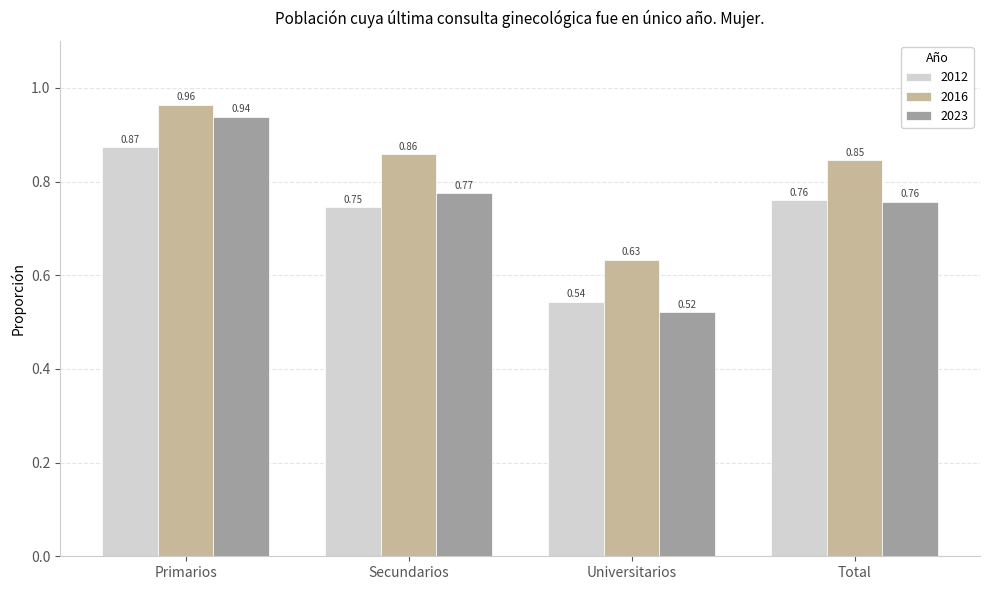

Which category has the highest value across all series?

Primarios